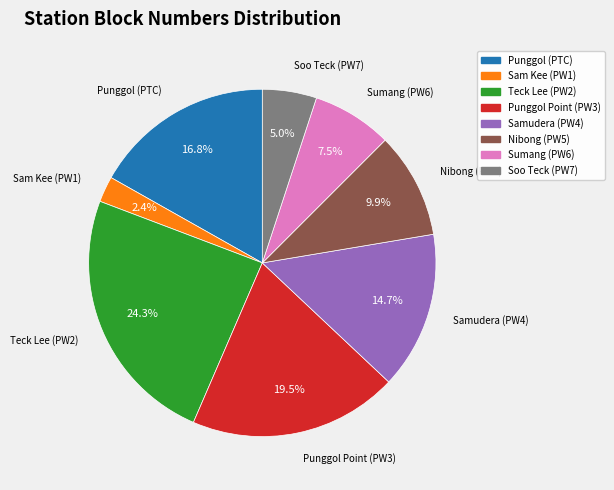

What percentage is the Sam Kee (PW1) slice, to the nearest percent?

2%